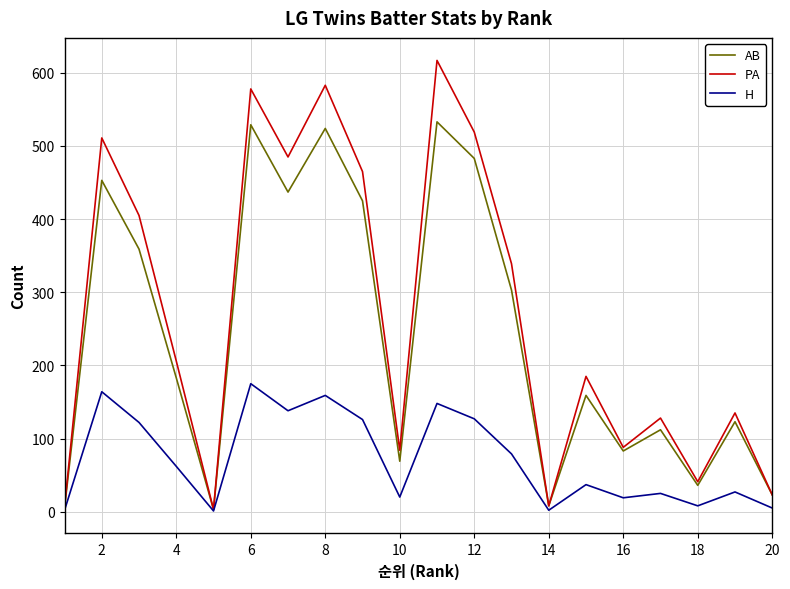

How many series are shown in this chart?

3